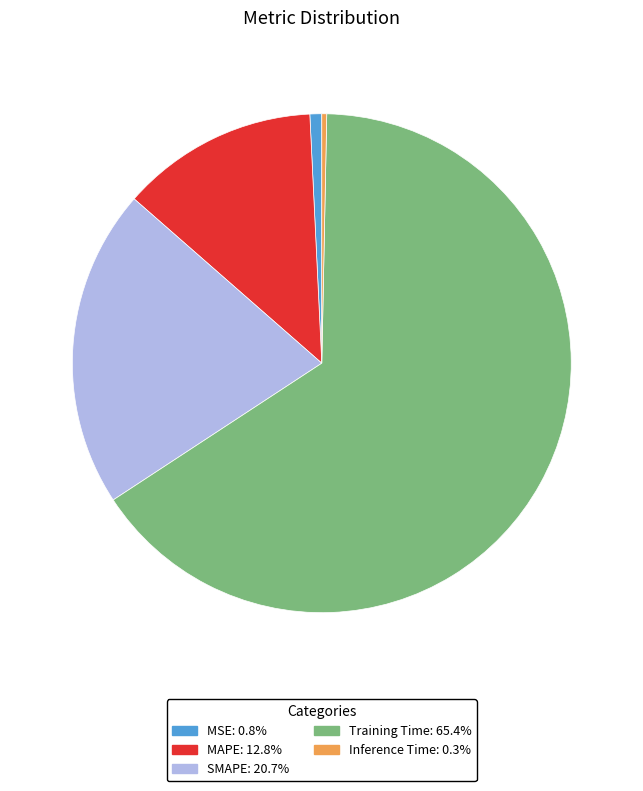

Is there a majority slice in this chart?

Yes